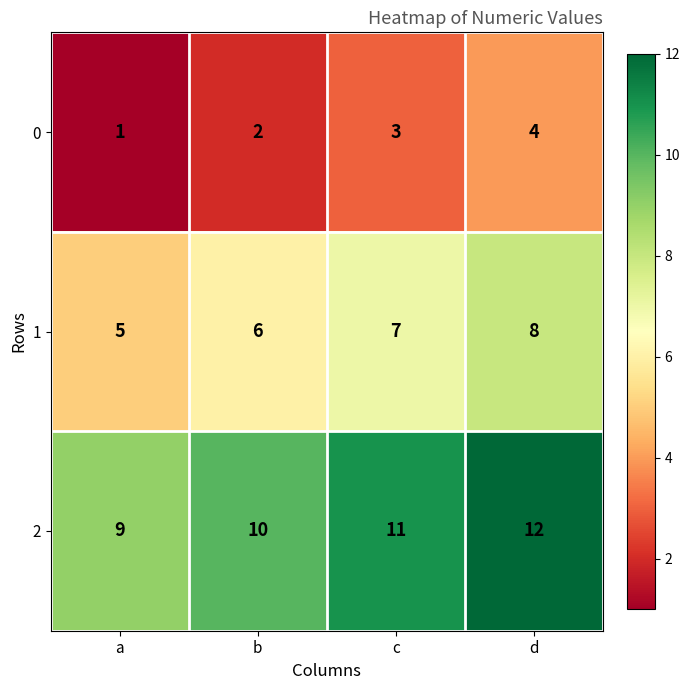

What is the difference between the maximum and minimum values in the 2 series?

3